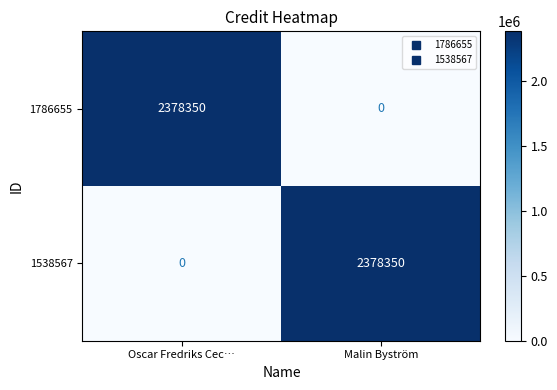

What is the sum of all 1538567 values?

2378350